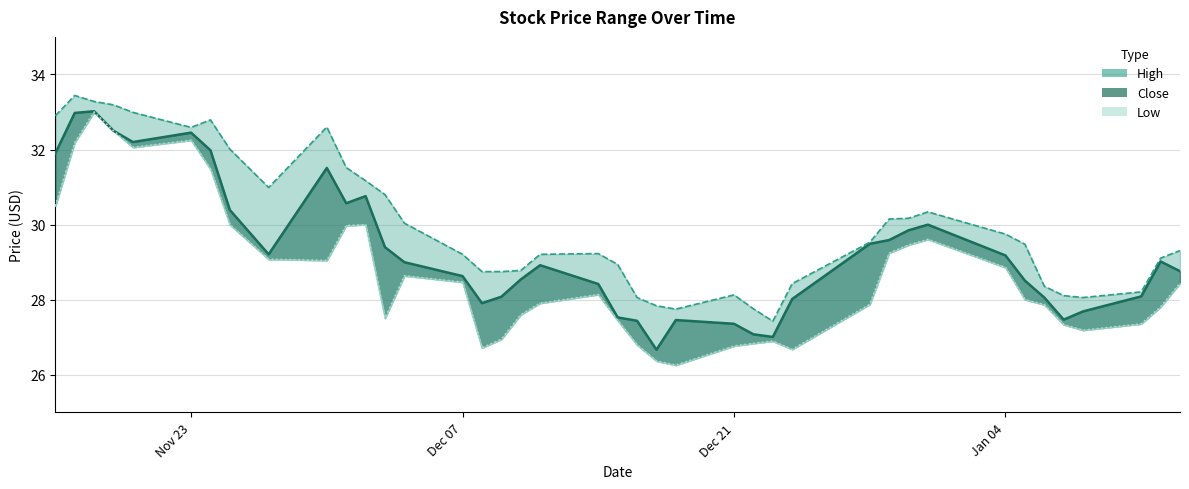

True or false: High has more than 2 points higher than both neighbors.

True